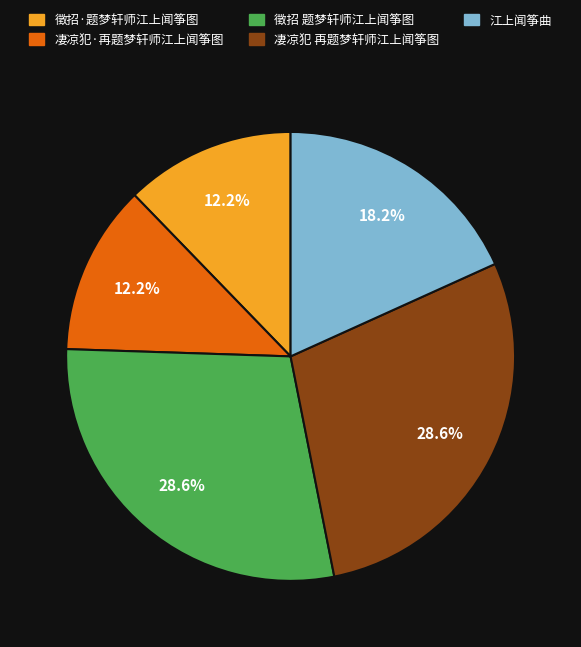

Count the number of slices in the pie.

5